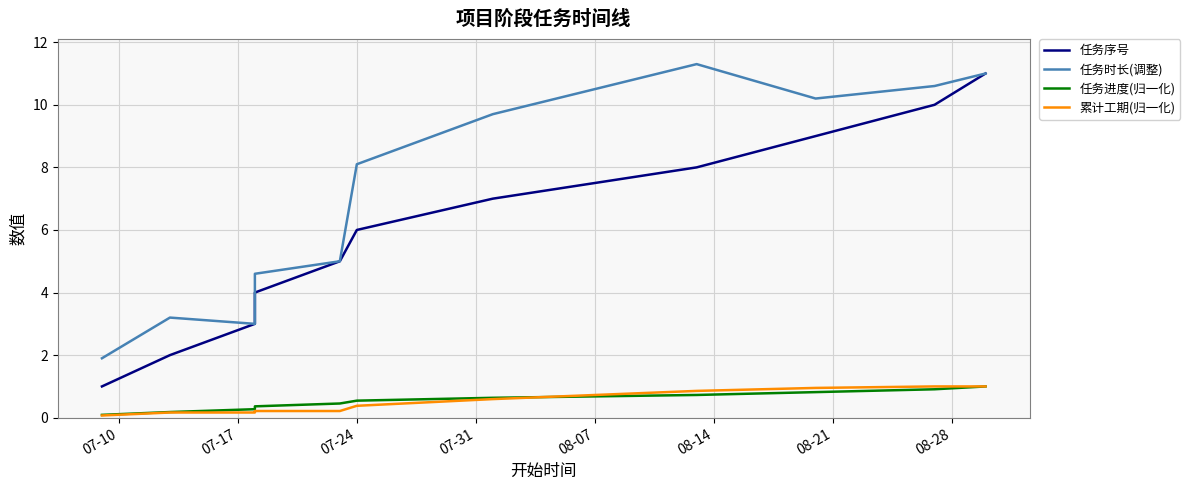

List the series in order of their peak value, highest first.

任务时长(调整), 任务序号, 任务进度(归一化), 累计工期(归一化)